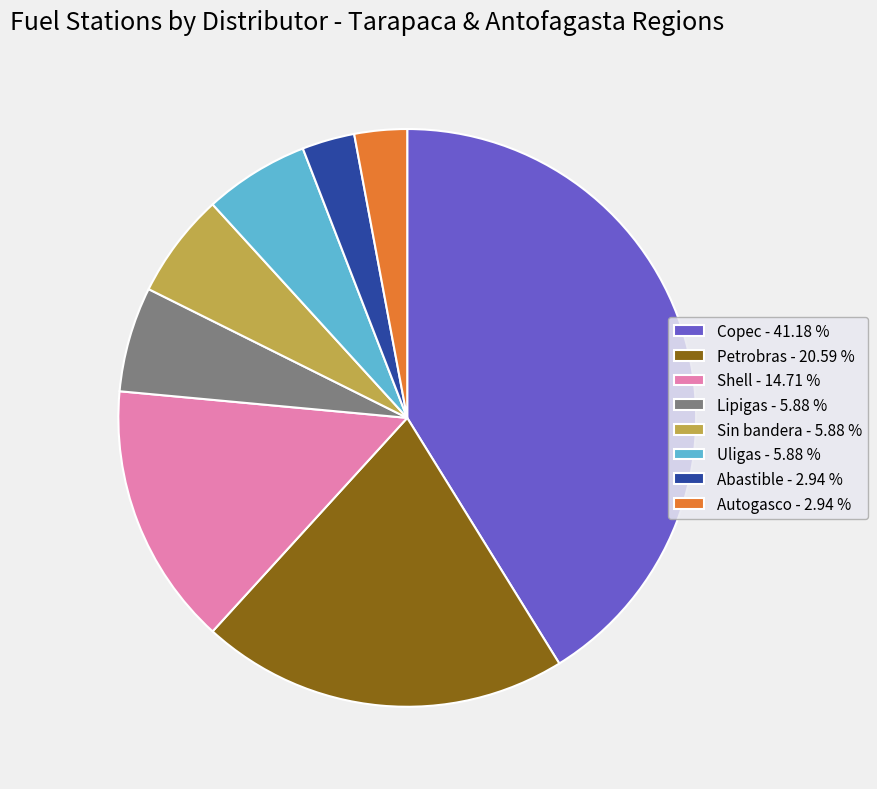

Which has a higher value, Sin bandera or Abastible?

Sin bandera